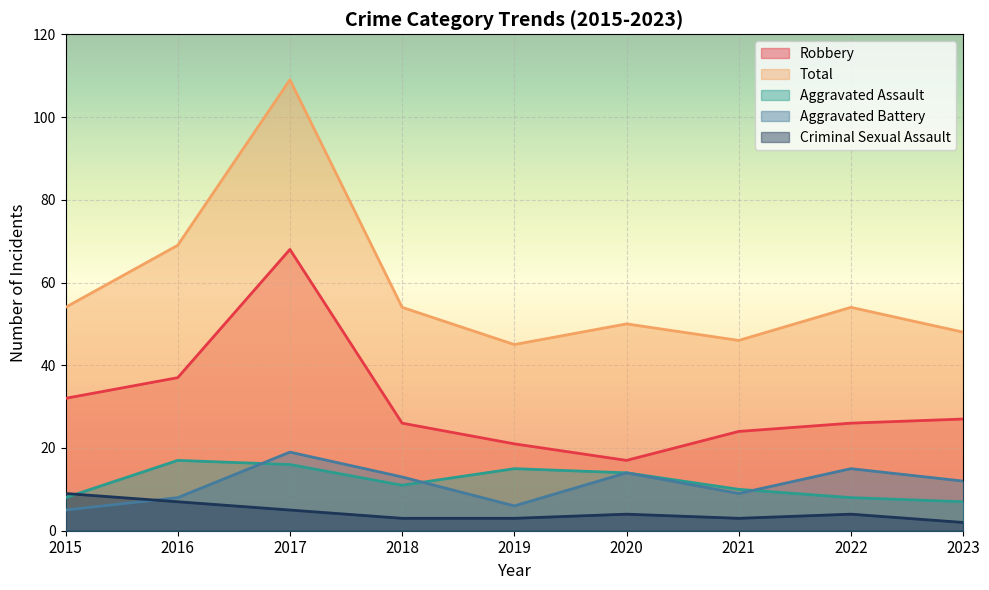

Reading left to right, transcribe all the data shown in this chart.

Aggravated Assault: 8	17	16	11	15	14	10	8	7
Aggravated Battery: 5	8	19	13	6	14	9	15	12
Criminal Sexual Assault: 9	7	5	3	3	4	3	4	2
Robbery: 32	37	68	26	21	17	24	26	27
Total: 54	69	109	54	45	50	46	54	48